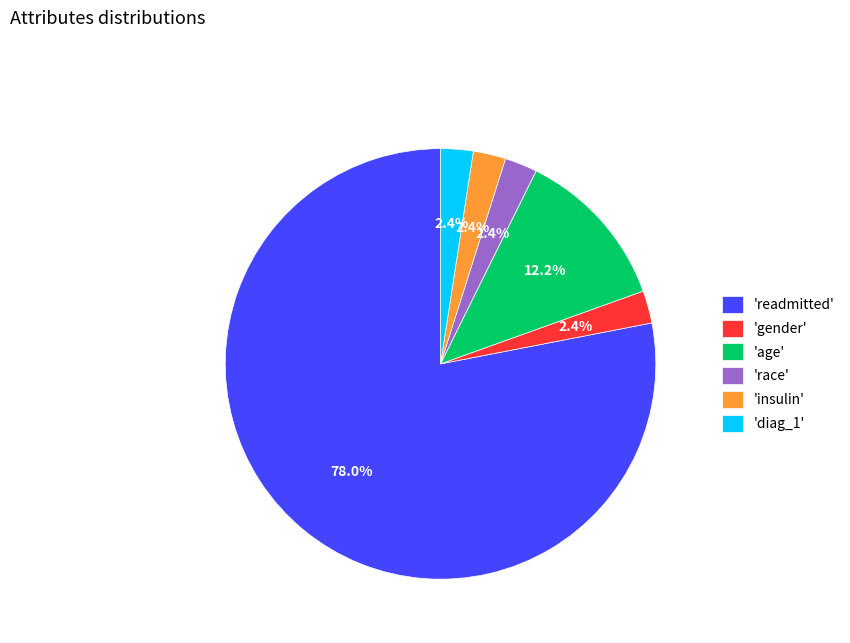

Which category has the biggest portion of the pie?

'readmitted'